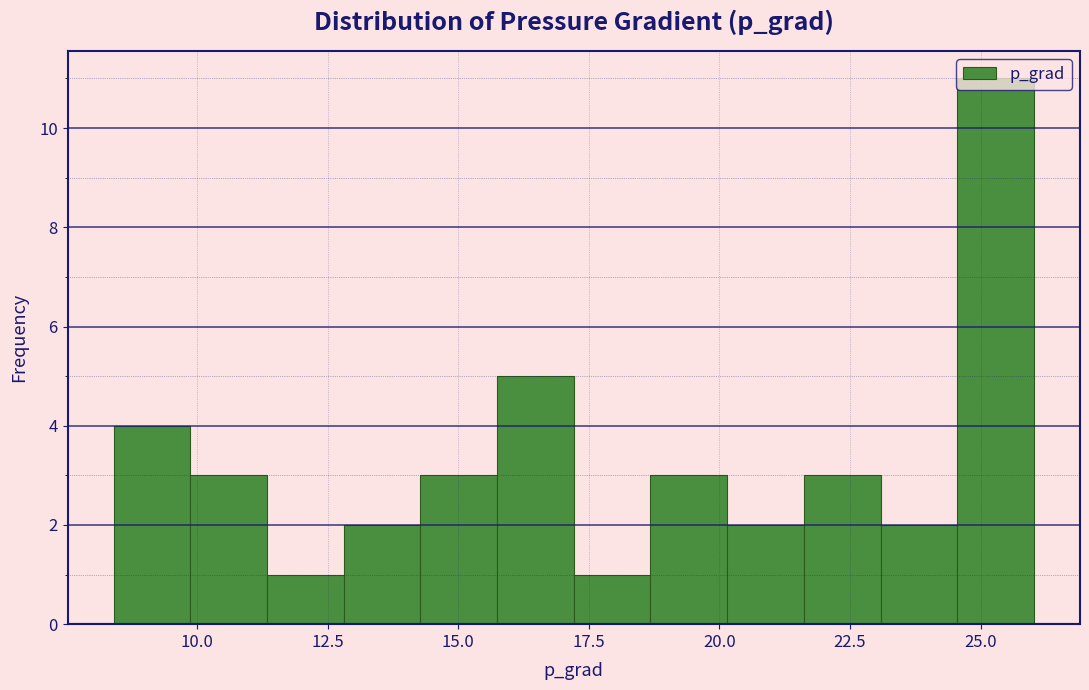

Around what value on the x-axis is the tallest bar? Give the approximate position of its centre, as read against the axis.

25.5